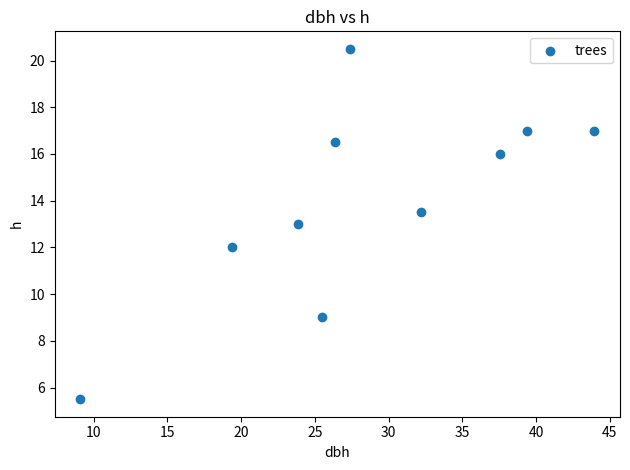

What is the range of Y values (max minus min)?

15.0